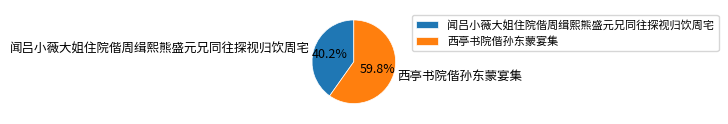

What portion of the pie excludes 闻吕小薇大姐住院偕周缉熙熊盛元兄同往探视归饮周宅?

59.8%